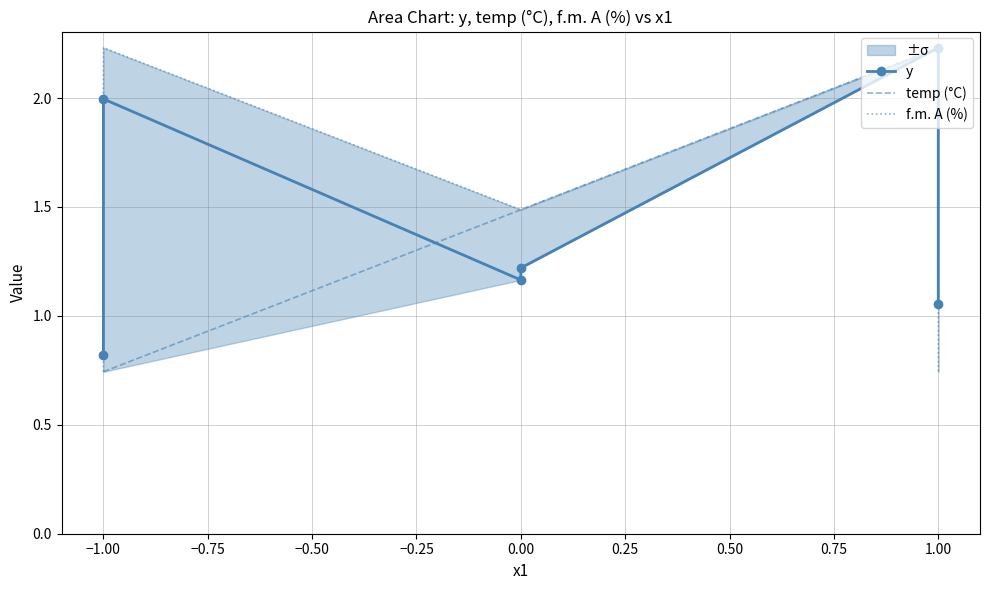

In f.m. A (%), how many points are higher than both neighbors (excluding endpoints)?

2